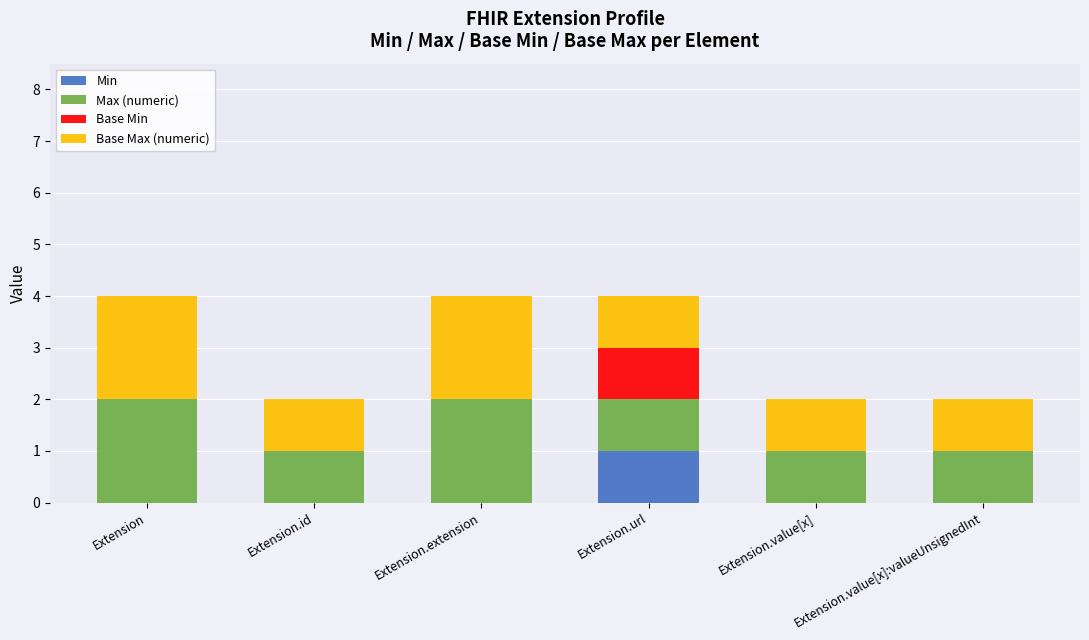

Is it true that Min equals 0 at Extension.id?

True